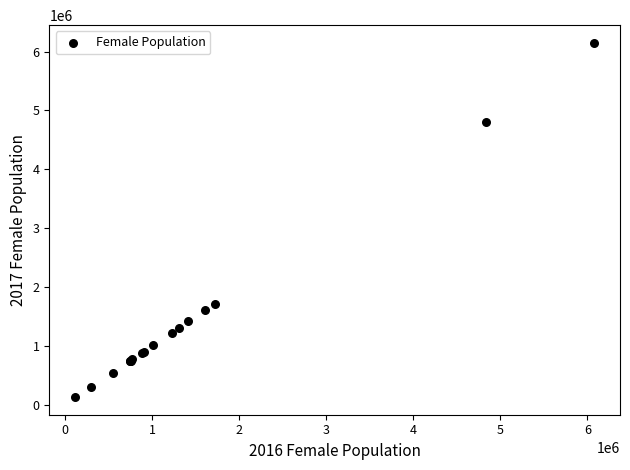

What Y value in the scatter plot is closest to 3141419?

1715307